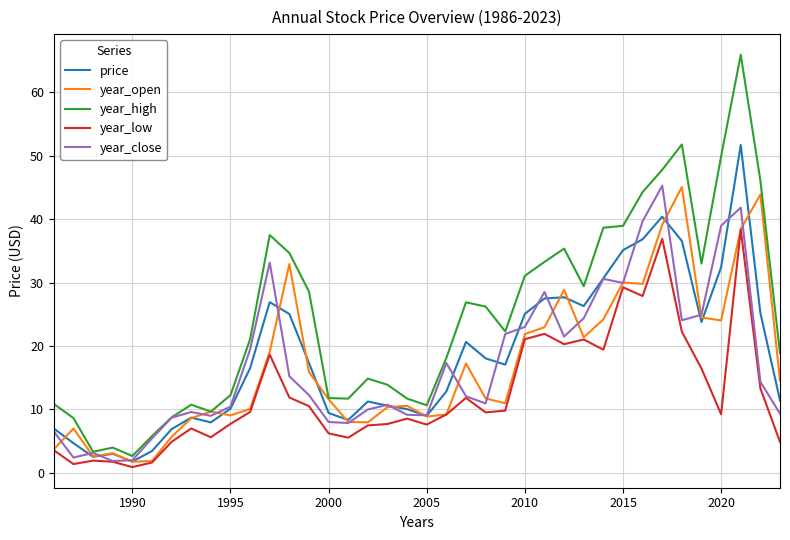

Which series has the largest range (max minus min)?

year_high